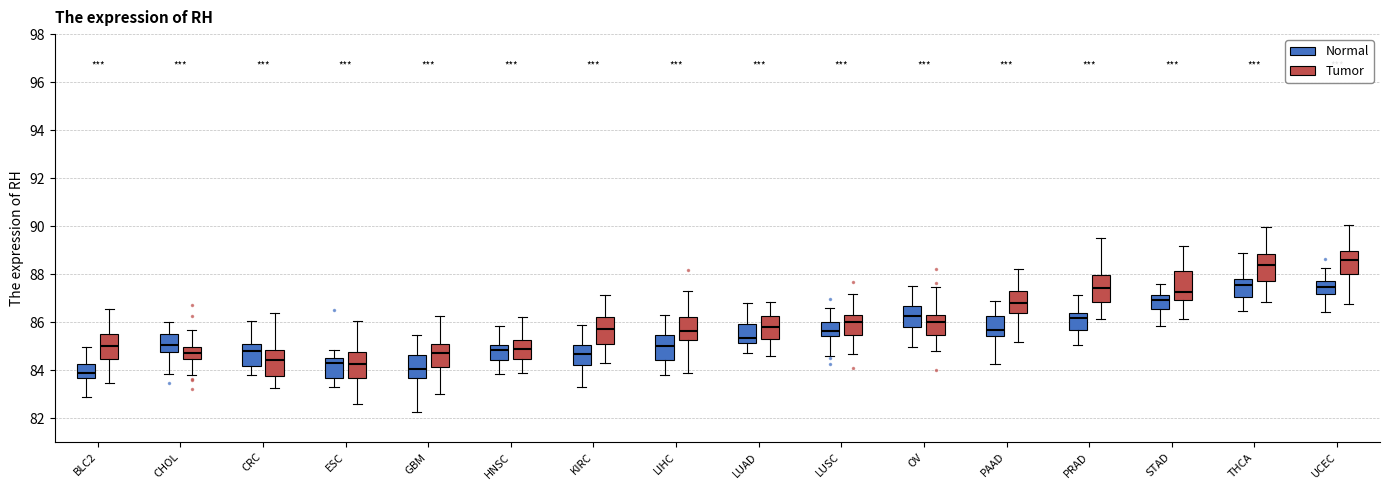

Reading left to right, read every box against the y-axis: the position of its median line, the range the box covers, and the ends of its whiskers. The values are not printed on the chart, so give them approximately, as read against the axis.

BLC2 (Normal): median 83.8, box 83.6 to 84.2, whiskers 82.8 to 85.0
BLC2 (Tumor): median 85.0, box 84.4 to 85.4, whiskers 83.4 to 86.6
CHOL (Normal): median 85.0, box 84.8 to 85.4, whiskers 83.8 to 86.0
CHOL (Tumor): median 84.8, box 84.4 to 85.0, whiskers 83.8 to 85.6
CRC (Normal): median 84.8, box 84.2 to 85.0, whiskers 83.8 to 86.0
CRC (Tumor): median 84.4, box 83.8 to 84.8, whiskers 83.2 to 86.4
ESC (Normal): median 84.4, box 83.6 to 84.6, whiskers 83.2 to 84.8
ESC (Tumor): median 84.2, box 83.6 to 84.8, whiskers 82.6 to 86.0
GBM (Normal): median 84.0, box 83.6 to 84.6, whiskers 82.2 to 85.4
GBM (Tumor): median 84.6, box 84.2 to 85.0, whiskers 83.0 to 86.2
HNSC (Normal): median 84.8, box 84.4 to 85.0, whiskers 83.8 to 85.8
HNSC (Tumor): median 85.0, box 84.4 to 85.2, whiskers 83.8 to 86.2
KIRC (Normal): median 84.6, box 84.2 to 85.0, whiskers 83.2 to 85.8
KIRC (Tumor): median 85.8, box 85.0 to 86.2, whiskers 84.2 to 87.2
LIHC (Normal): median 85.0, box 84.4 to 85.4, whiskers 83.8 to 86.2
LIHC (Tumor): median 85.6, box 85.2 to 86.2, whiskers 83.8 to 87.2
LUAD (Normal): median 85.4, box 85.2 to 86.0, whiskers 84.6 to 86.8
LUAD (Tumor): median 85.8, box 85.4 to 86.2, whiskers 84.6 to 86.8
LUSC (Normal): median 85.6, box 85.4 to 86.0, whiskers 84.6 to 86.6
LUSC (Tumor): median 86.0, box 85.4 to 86.4, whiskers 84.6 to 87.2
OV (Normal): median 86.2, box 85.8 to 86.6, whiskers 85.0 to 87.4
OV (Tumor): median 86.0, box 85.4 to 86.2, whiskers 84.8 to 87.4
PAAD (Normal): median 85.6, box 85.4 to 86.2, whiskers 84.2 to 86.8
PAAD (Tumor): median 86.8, box 86.4 to 87.4, whiskers 85.2 to 88.2
PRAD (Normal): median 86.2, box 85.6 to 86.4, whiskers 85.0 to 87.2
PRAD (Tumor): median 87.4, box 86.8 to 88.0, whiskers 86.2 to 89.4
STAD (Normal): median 87.0, box 86.6 to 87.2, whiskers 85.8 to 87.6
STAD (Tumor): median 87.2, box 87.0 to 88.2, whiskers 86.2 to 89.2
THCA (Normal): median 87.6, box 87.0 to 87.8, whiskers 86.4 to 88.8
THCA (Tumor): median 88.4, box 87.8 to 88.8, whiskers 86.8 to 90.0
UCEC (Normal): median 87.4, box 87.2 to 87.8, whiskers 86.4 to 88.2
UCEC (Tumor): median 88.6, box 88.0 to 89.0, whiskers 86.8 to 90.0